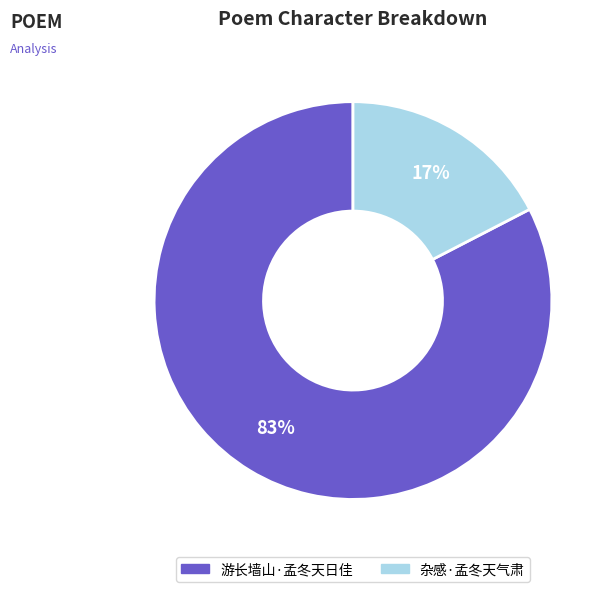

Does any single category account for the majority?

Yes